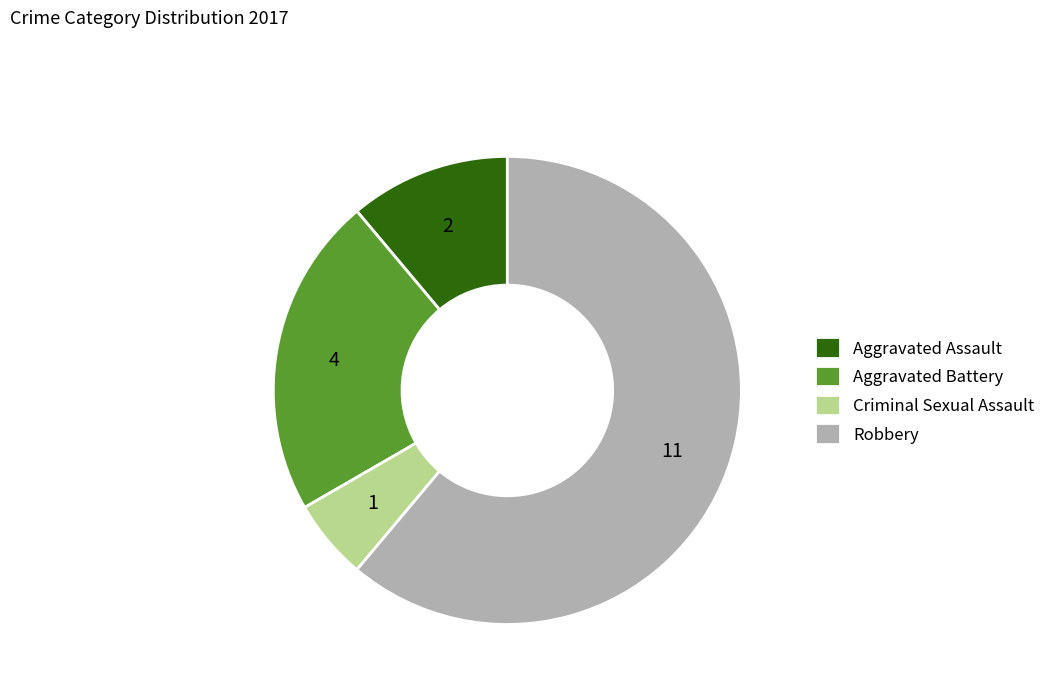

Is there a majority slice in this chart?

Yes